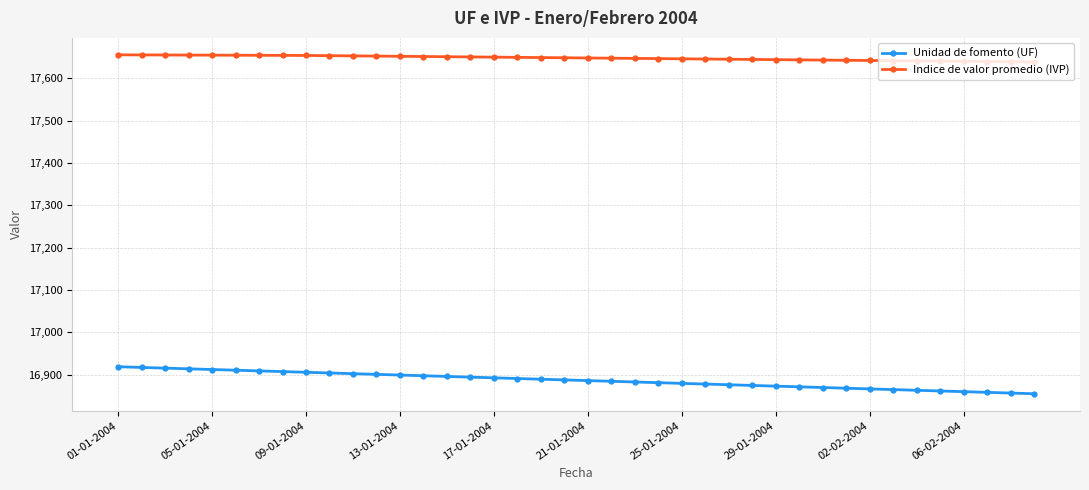

At how many categories does at least one series exceed 17210?

40